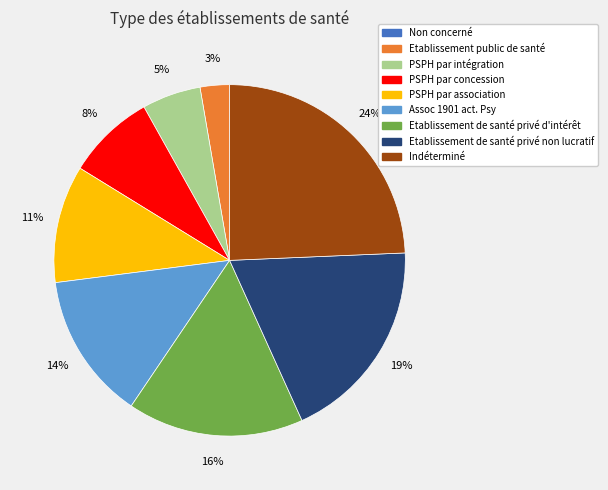

Does Assoc 1901 act. Psy represent more than half of the total?

No